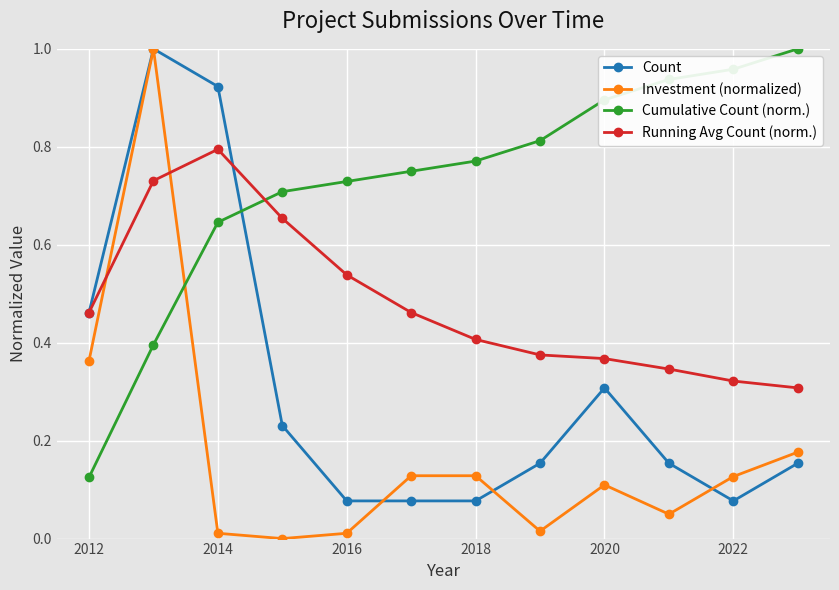

Which series has the largest range (max minus min)?

Investment (normalized)